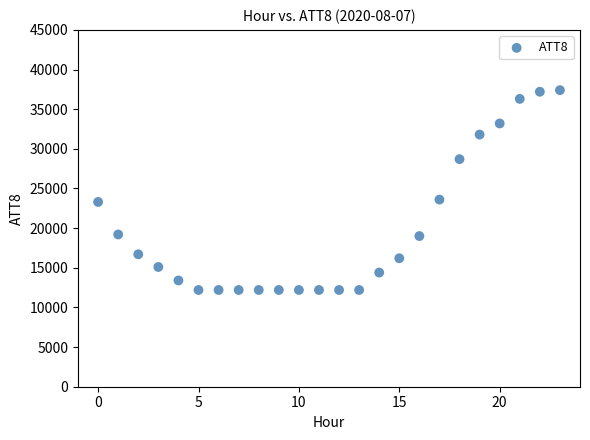

What is the range of Y values (max minus min)?

25200